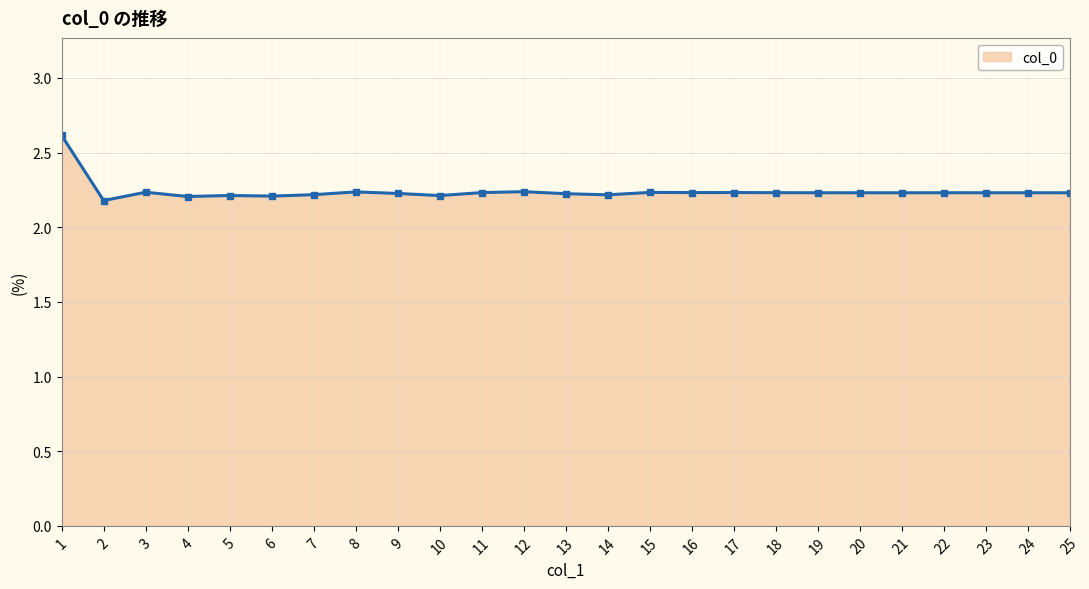

True or false: the data shows 2.2 at 19.

True